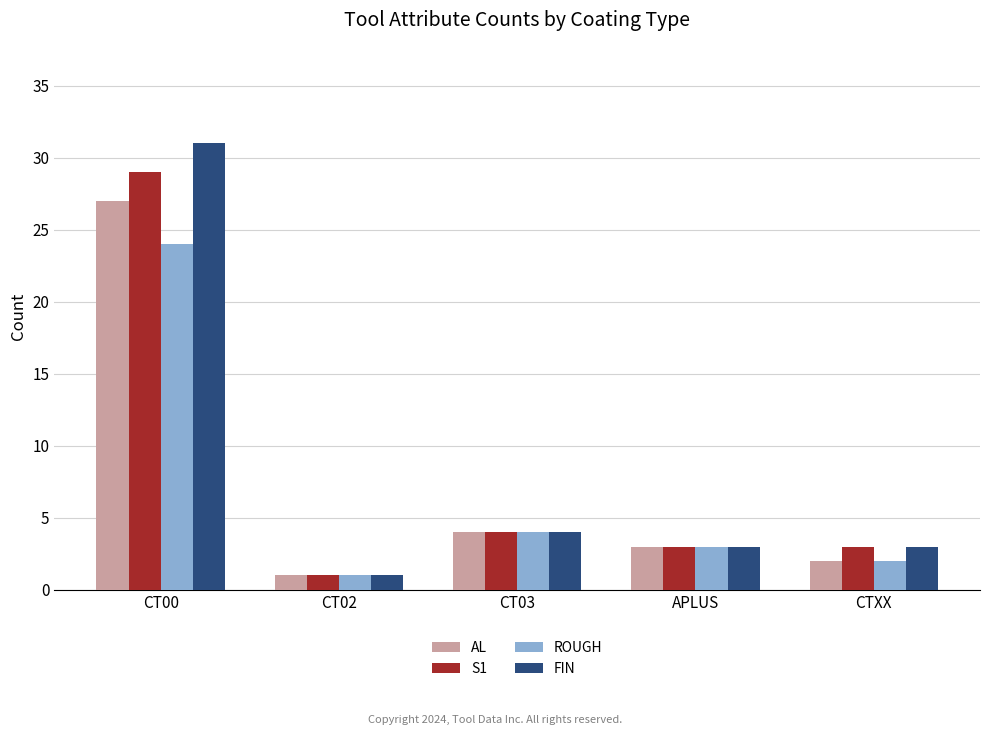

Reading left to right, transcribe all the data shown in this chart.

AL: 27	1	4	3	2
S1: 29	1	4	3	3
ROUGH: 24	1	4	3	2
FIN: 31	1	4	3	3